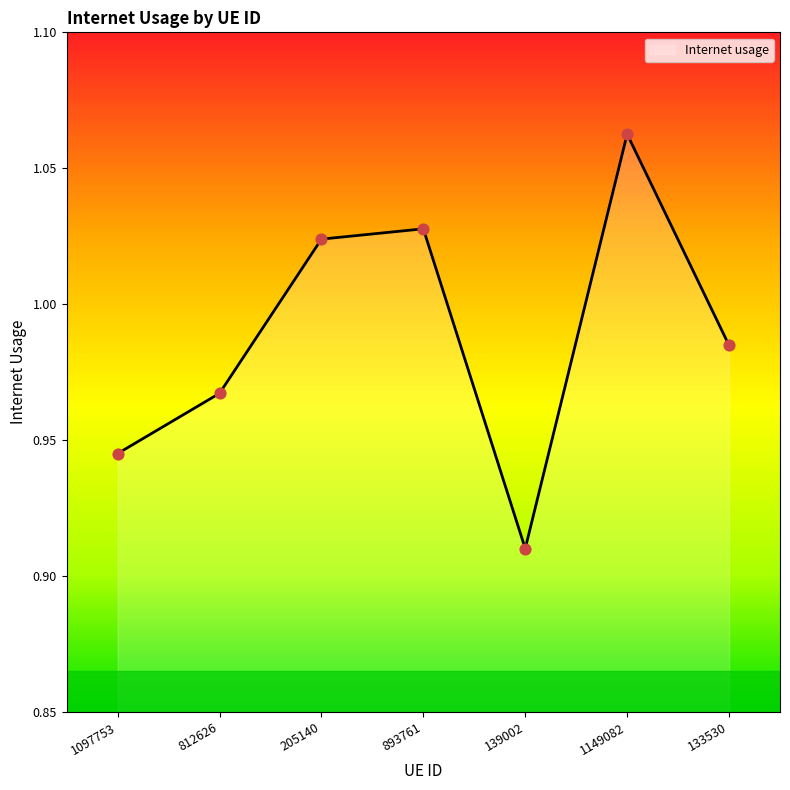

Which has a higher value, 139002 or 205140?

205140